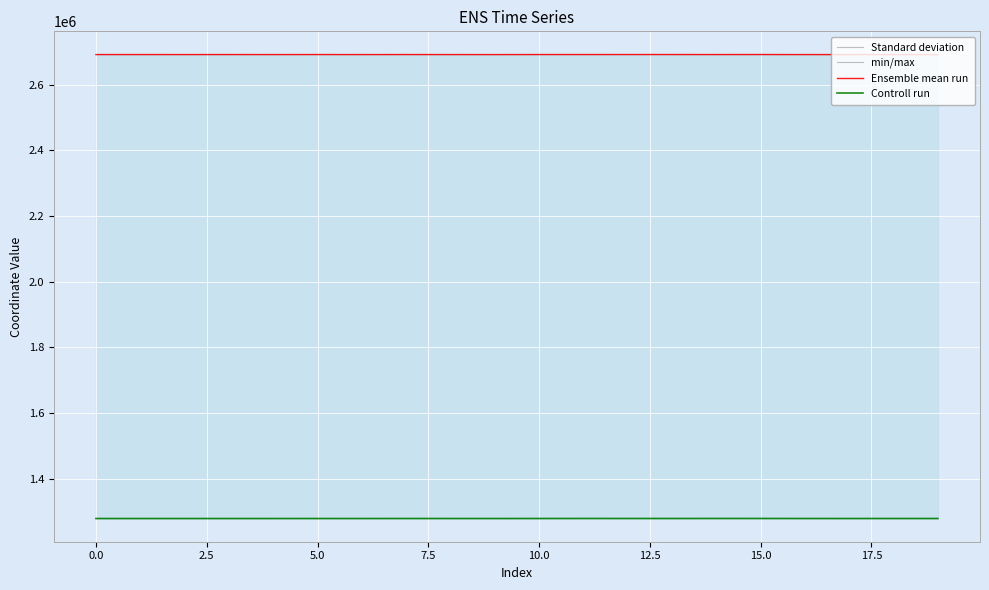

At which category does the chart reach its peak across all series?

15